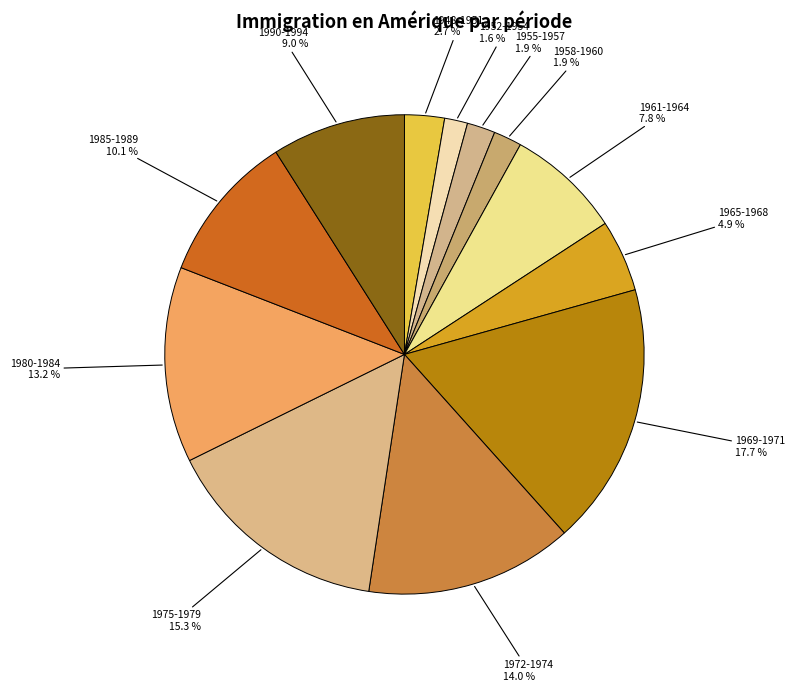

Count the number of slices in the pie.

12